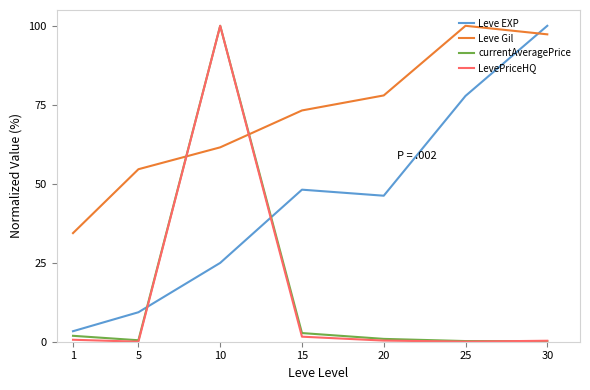

True or false: Leve EXP has a value of 163.0 at 30.

False